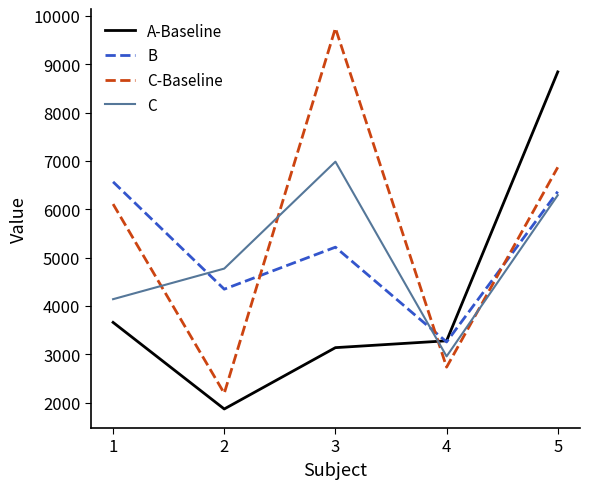

Which series has the widest spread of values?

C-Baseline